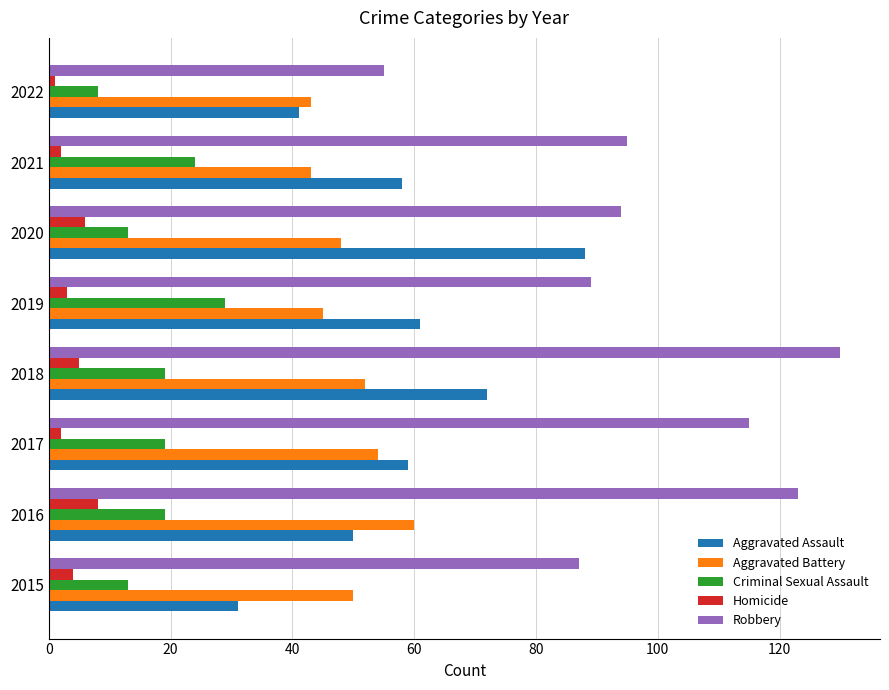

What is the difference between the second highest and second lowest values in the Robbery series?

36